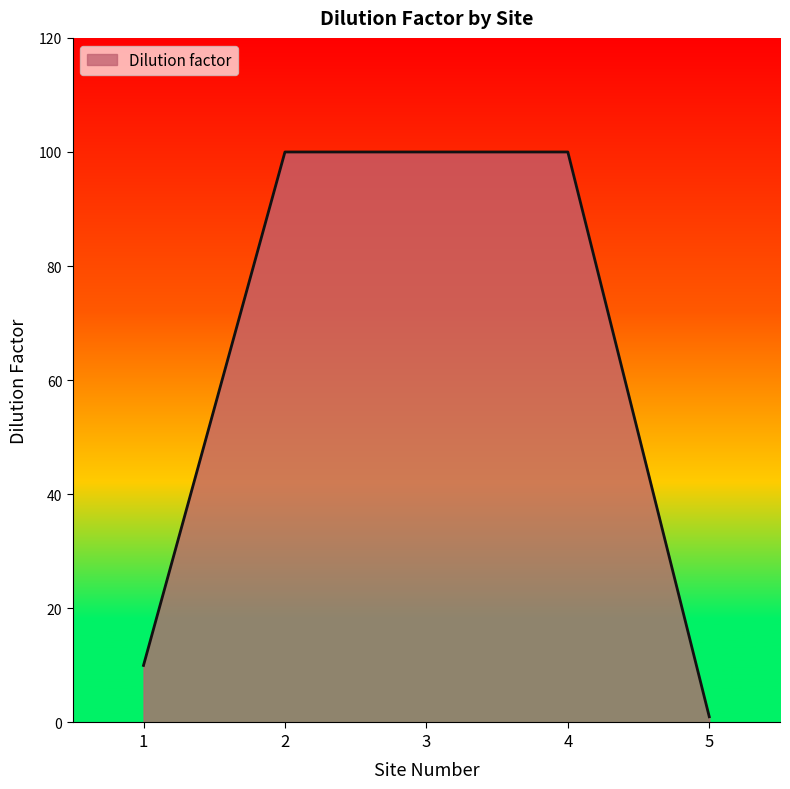

What is the average value?

62